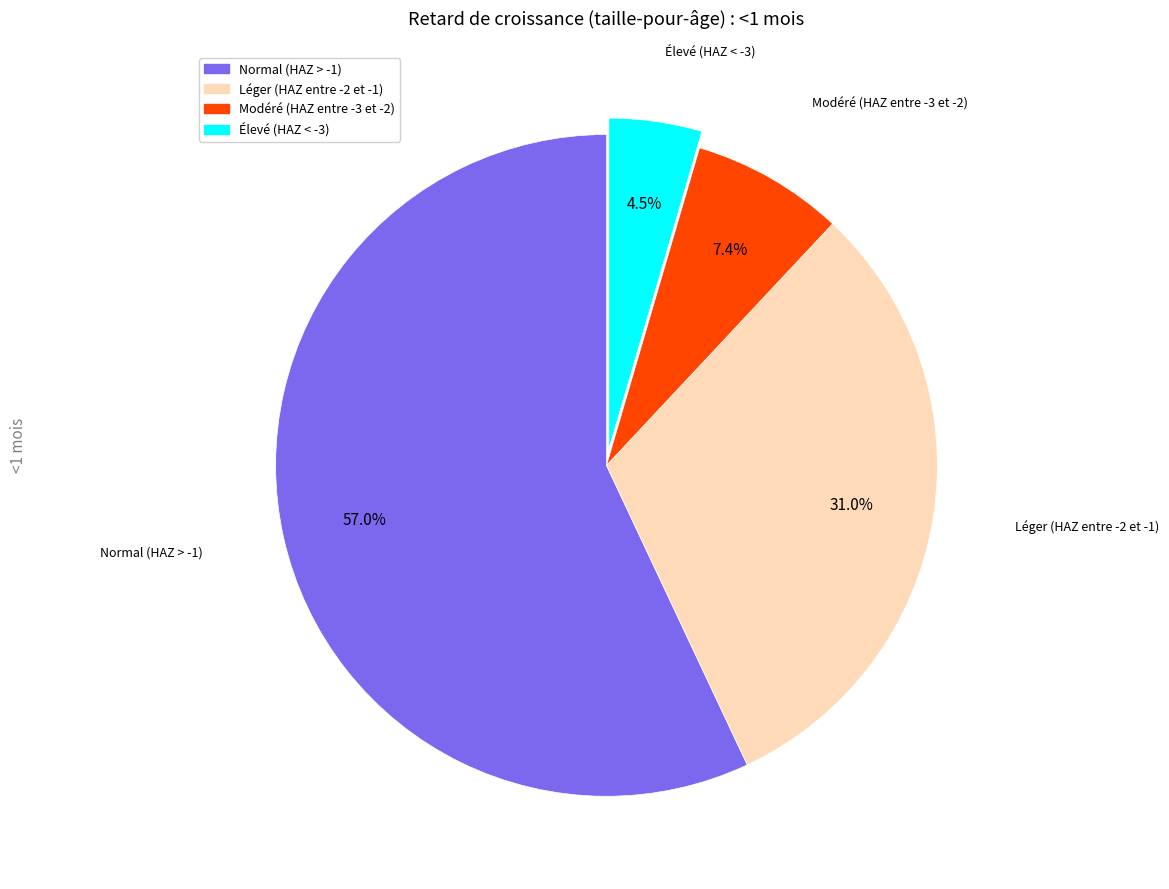

How many slices are in this pie chart?

4